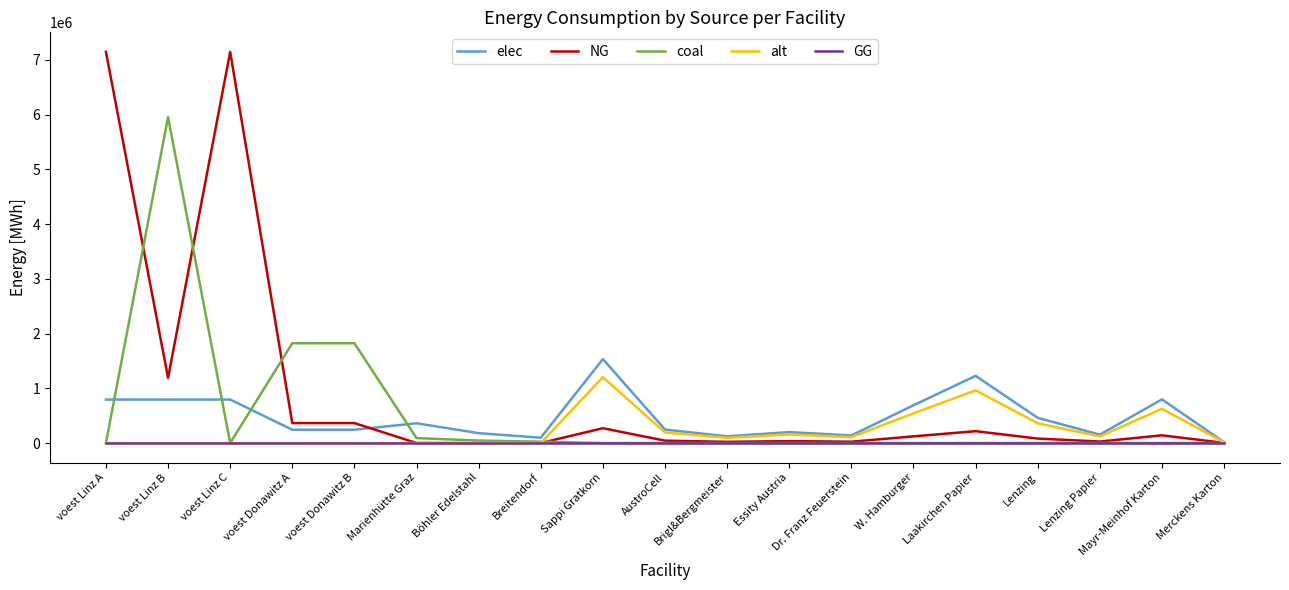

What is the maximum value shown in the chart?

7144833.3